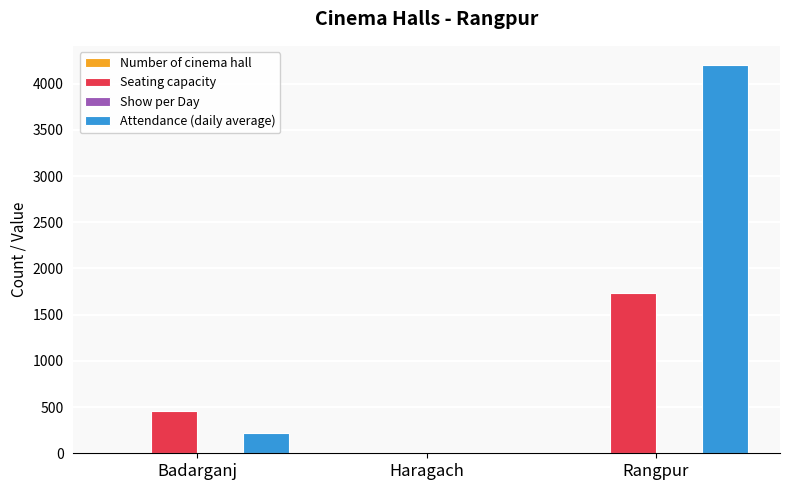

Count the number of data series in this chart.

4